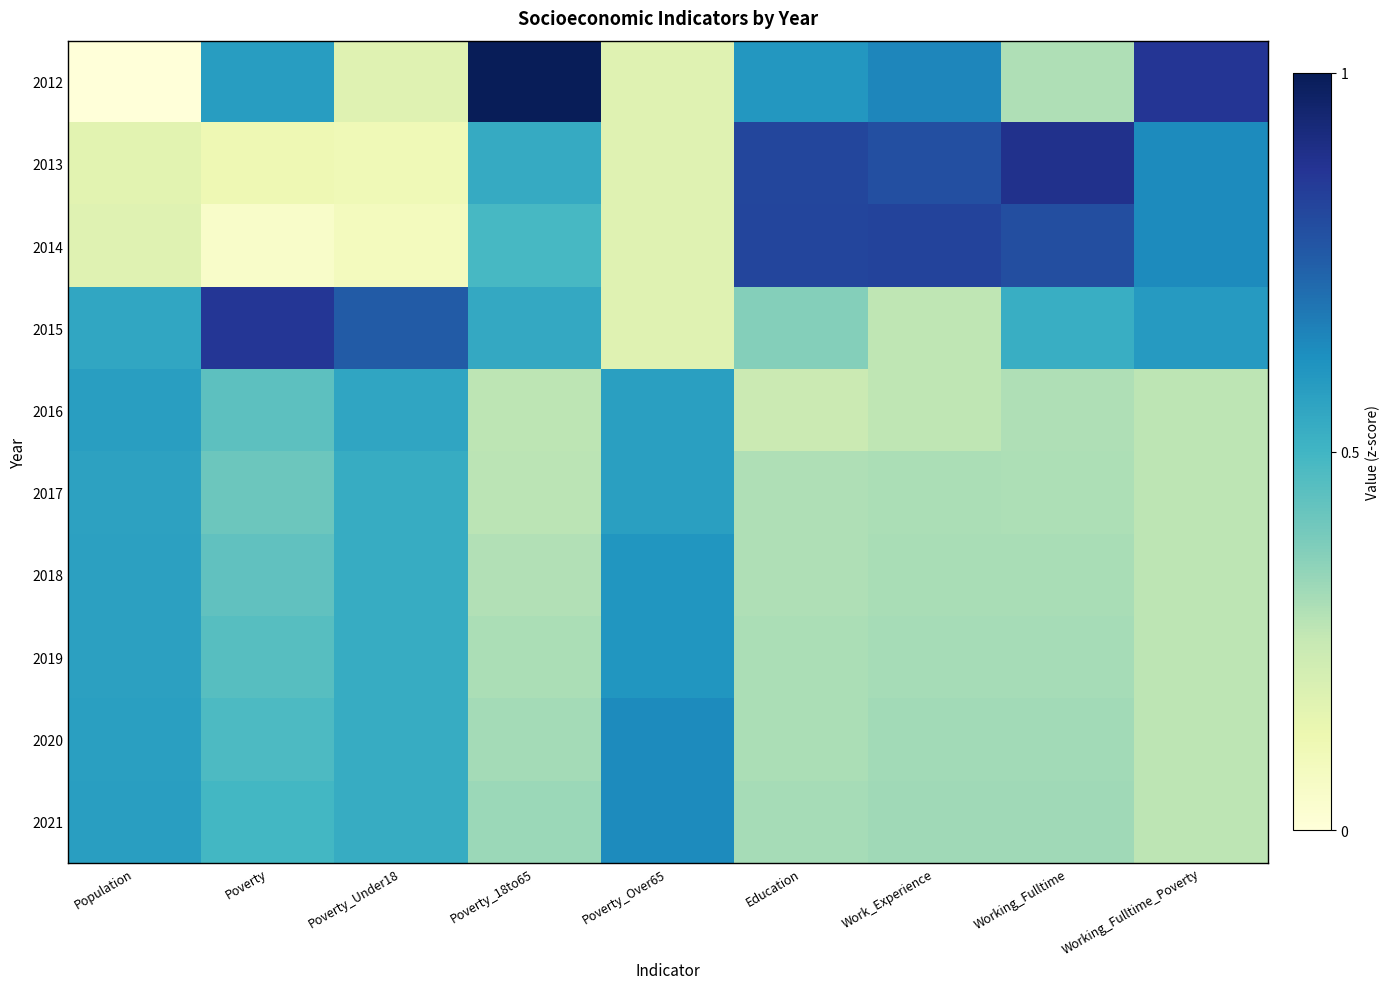

Which category has the highest value across all series?

Poverty_18to65